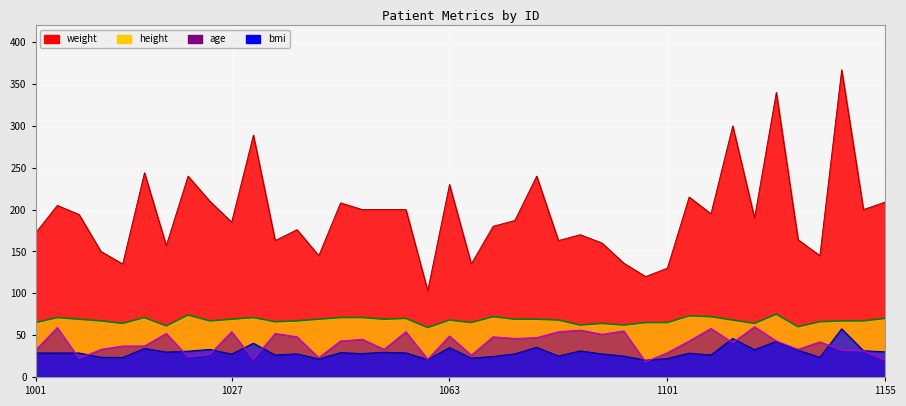

At how many categories does at least one series exceed 58?

40